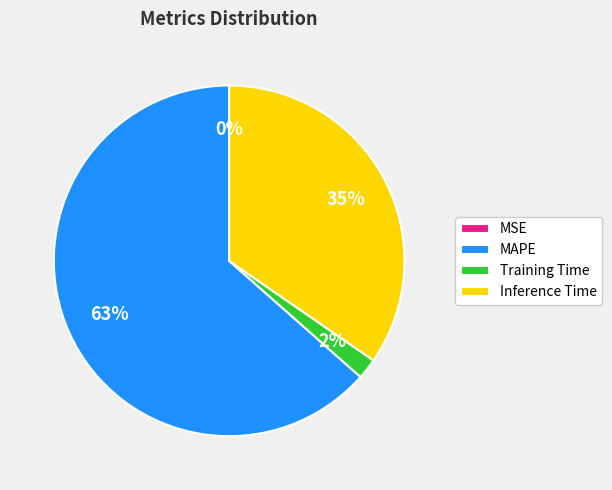

What is the largest slice in the pie chart?

MAPE